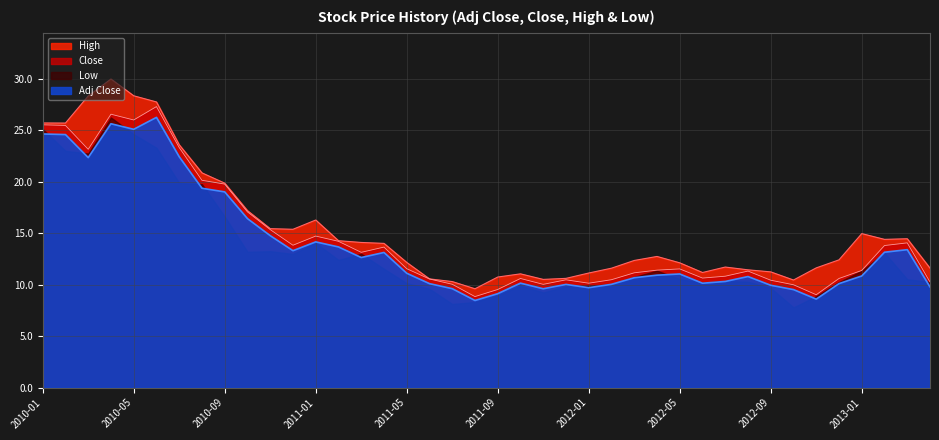

True or false: Adj Close has more than 2 interior local peaks.

True